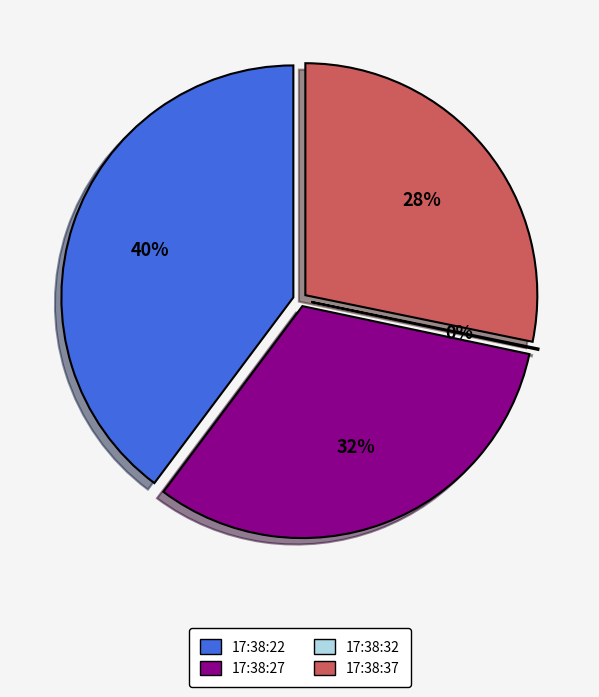

Which category has the biggest portion of the pie?

17:38:22